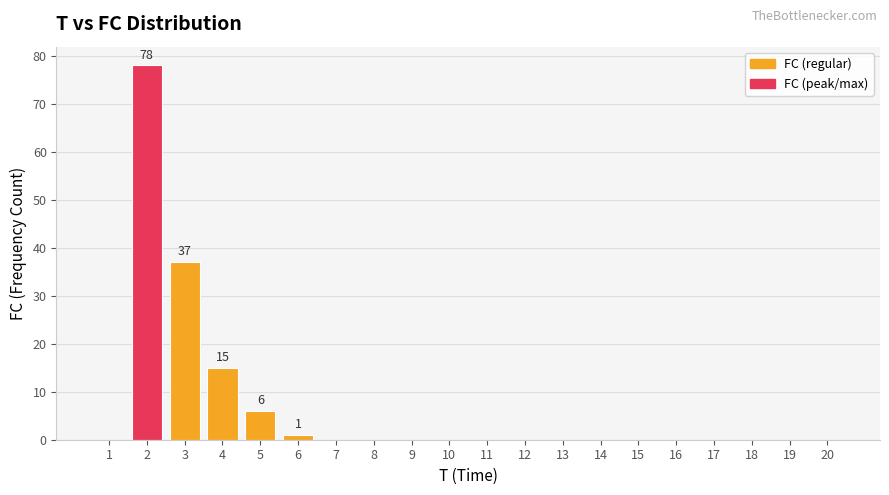

Is it true that the value at 9 is 0?

True